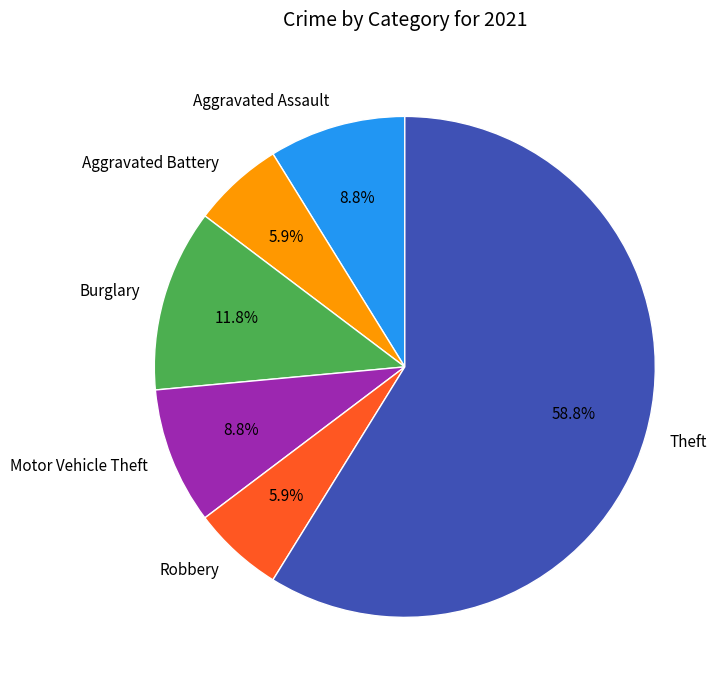

Do Theft and Robbery together represent more than half of the pie?

Yes